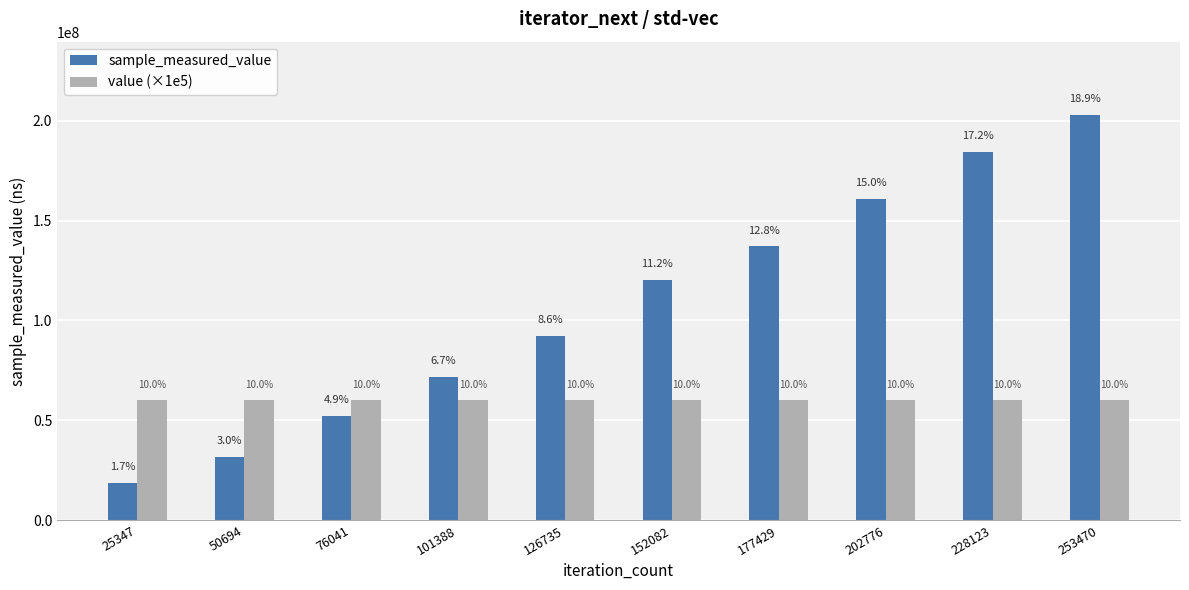

What is the value of the value (×1e5) bar at the 8th from the left?

60000000